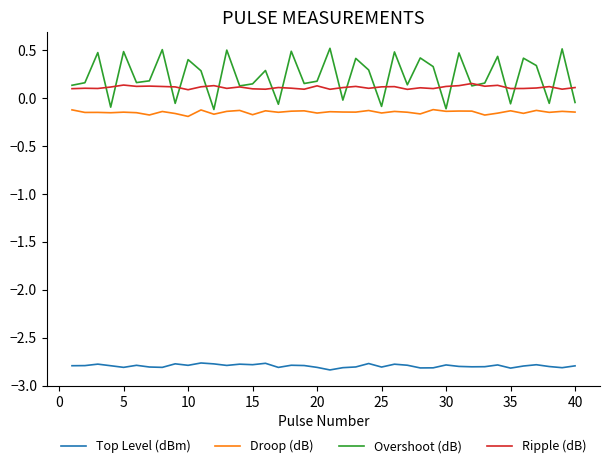

Which series has the largest range (max minus min)?

Overshoot (dB)